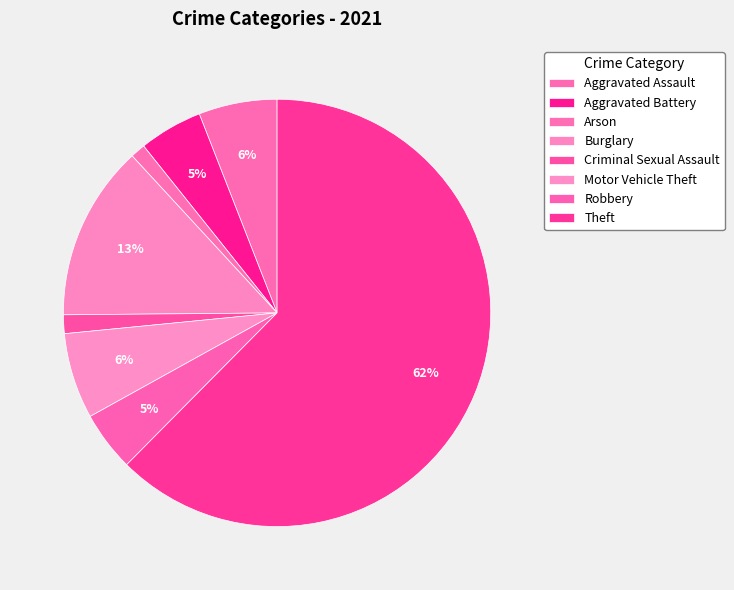

Which slice is the smallest?

Arson